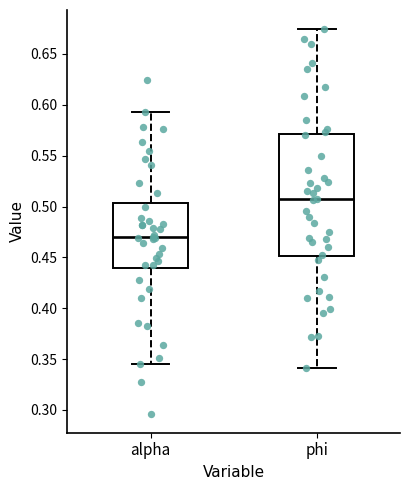

Reading left to right, read every box against the y-axis: the position of its median line, the range the box covers, and the ends of its whiskers. The values are not printed on the chart, so give them approximately, as read against the axis.

alpha: median 0.470, box 0.440 to 0.505, whiskers 0.345 to 0.595
phi: median 0.505, box 0.450 to 0.570, whiskers 0.340 to 0.675